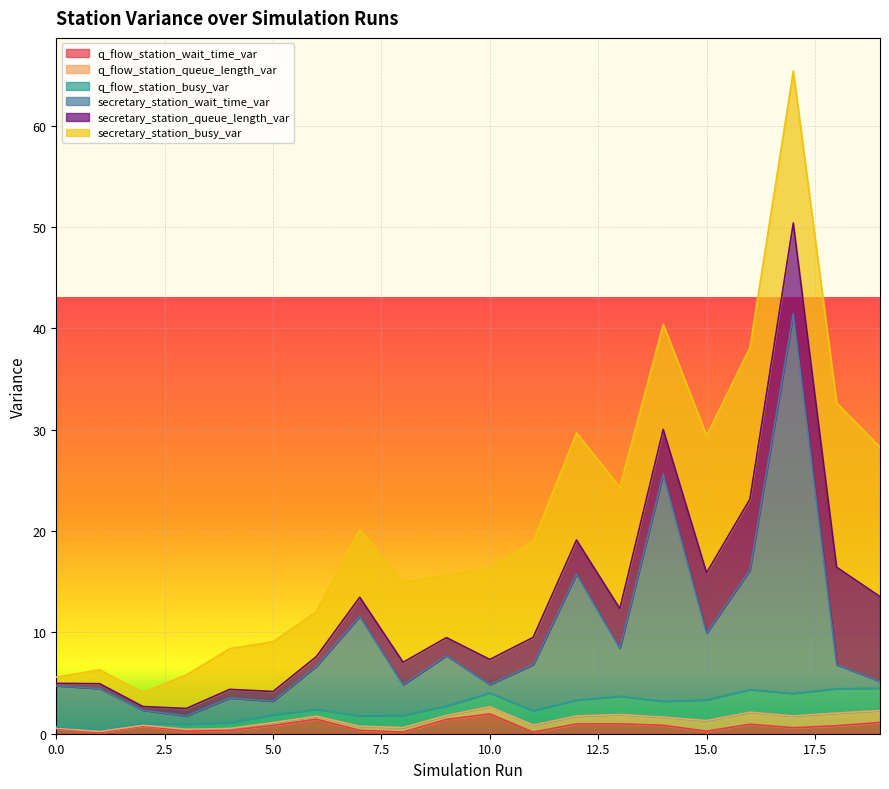

What is the difference between the q_flow_station_queue_length_var values at 10 and 9?

0.3